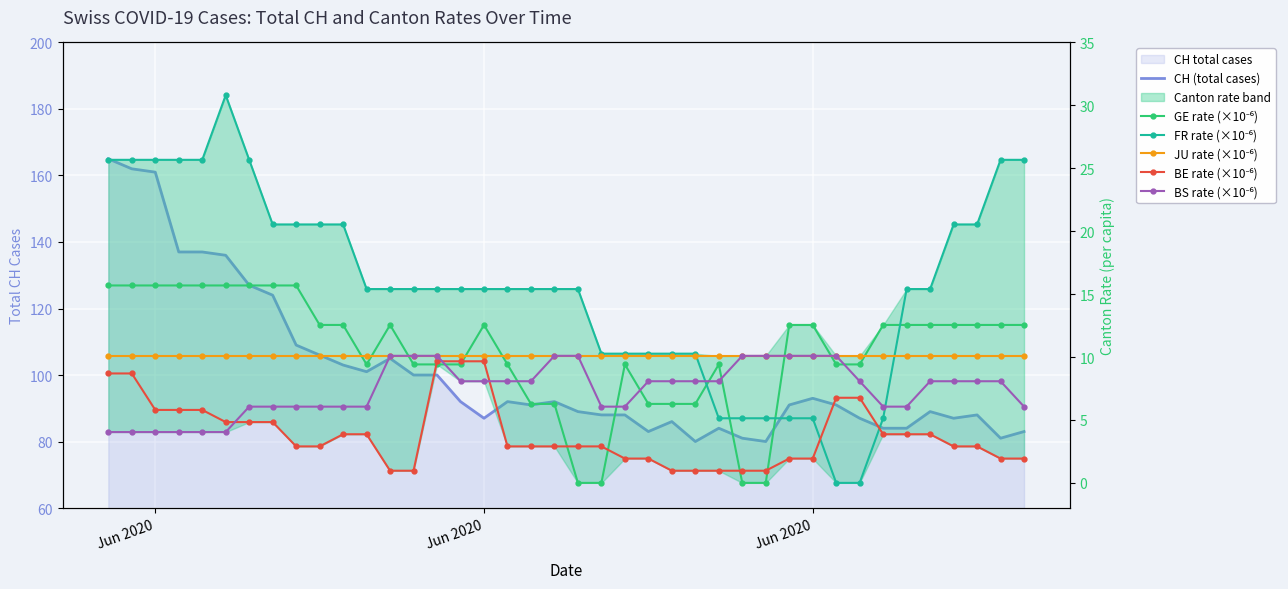

Count the number of categories in the chart.

40